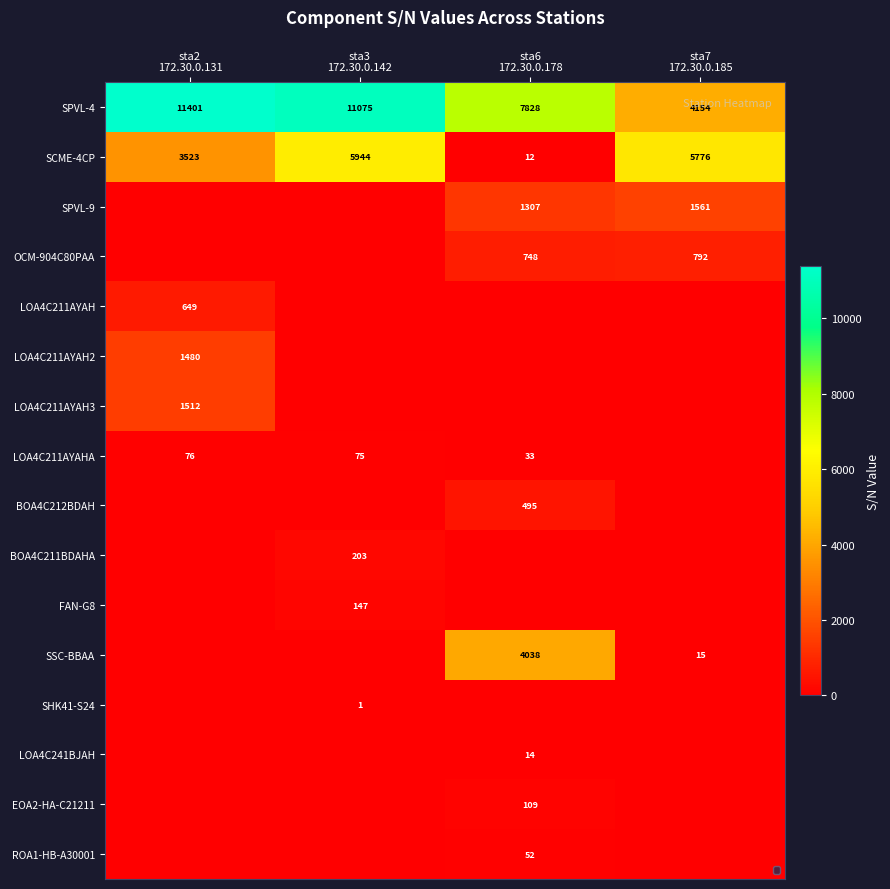

What is the difference between the highest and lowest values at sta7
172.30.0.185?

5776